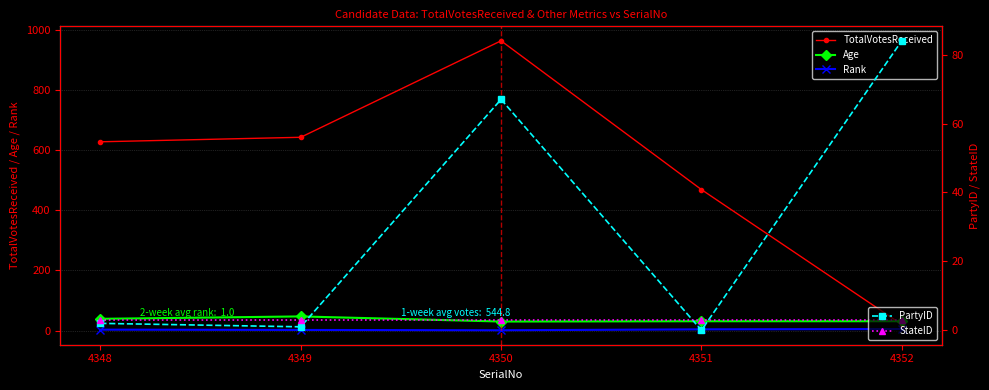

True or false: StateID and Age cross at least once.

False